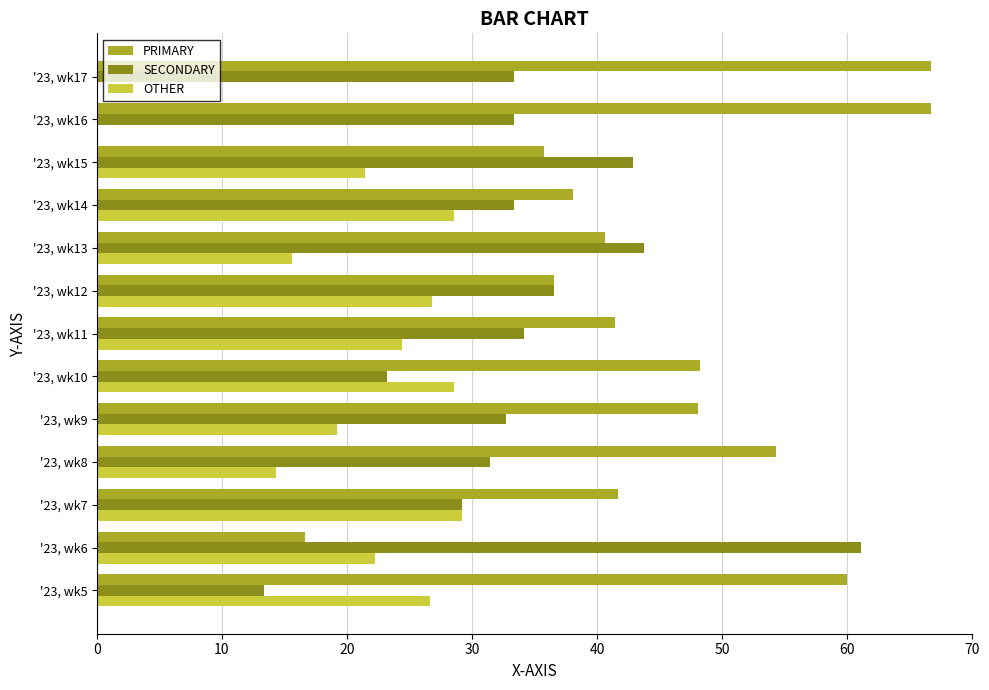

How many series are shown in this chart?

3